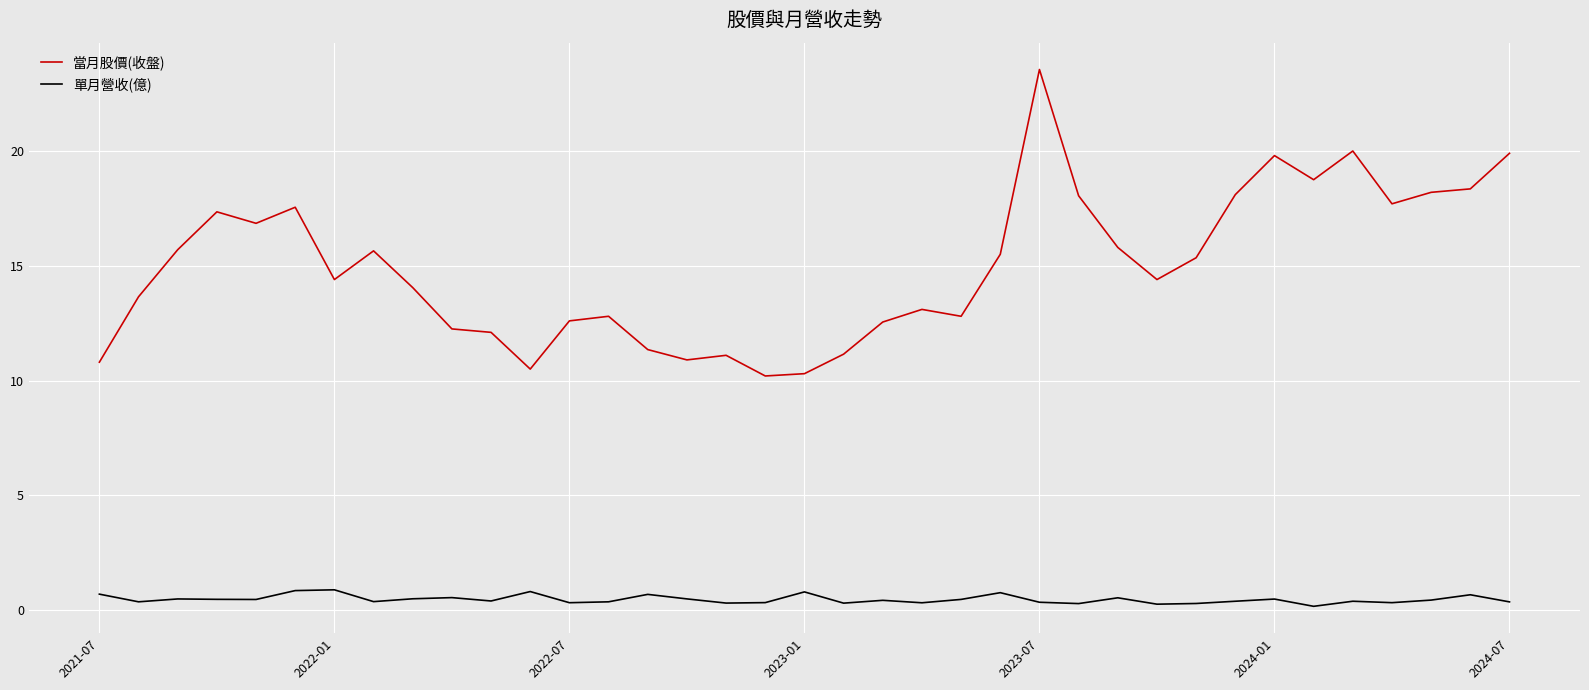

What is the highest value of the 當月股價(收盤) series?

23.6